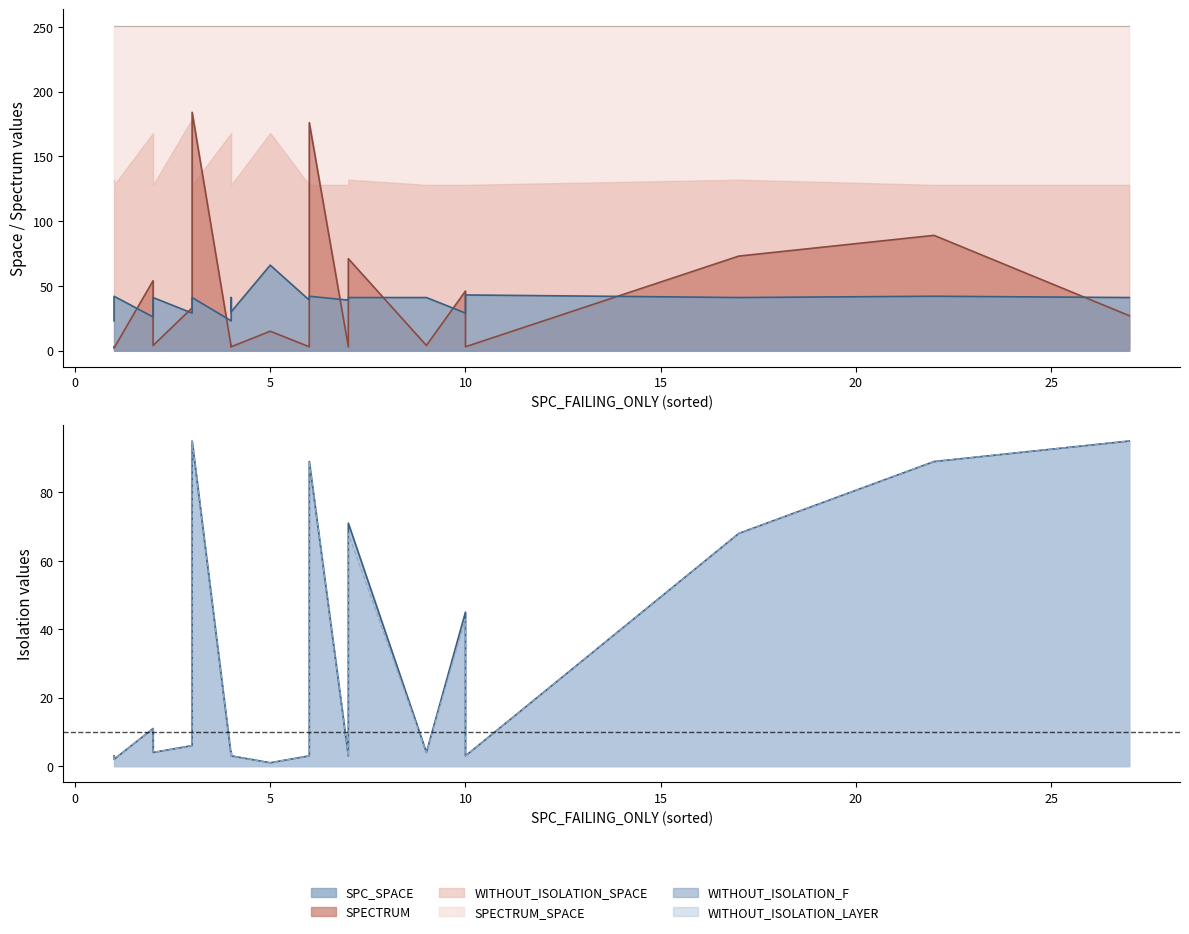

Where is the first local minimum for SPC_SPACE?

2